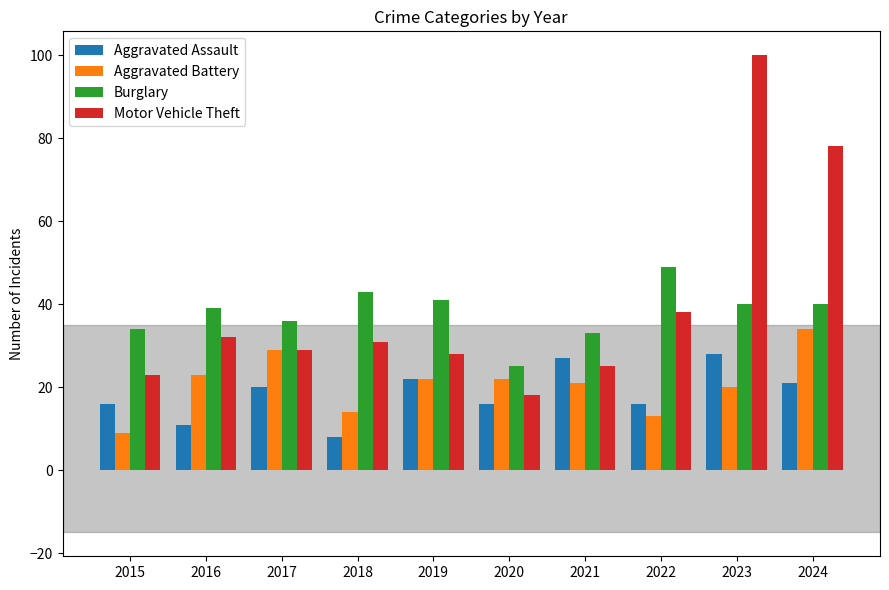

Is the value of Motor Vehicle Theft at 2022 greater than the value of Aggravated Battery at 2016?

Yes